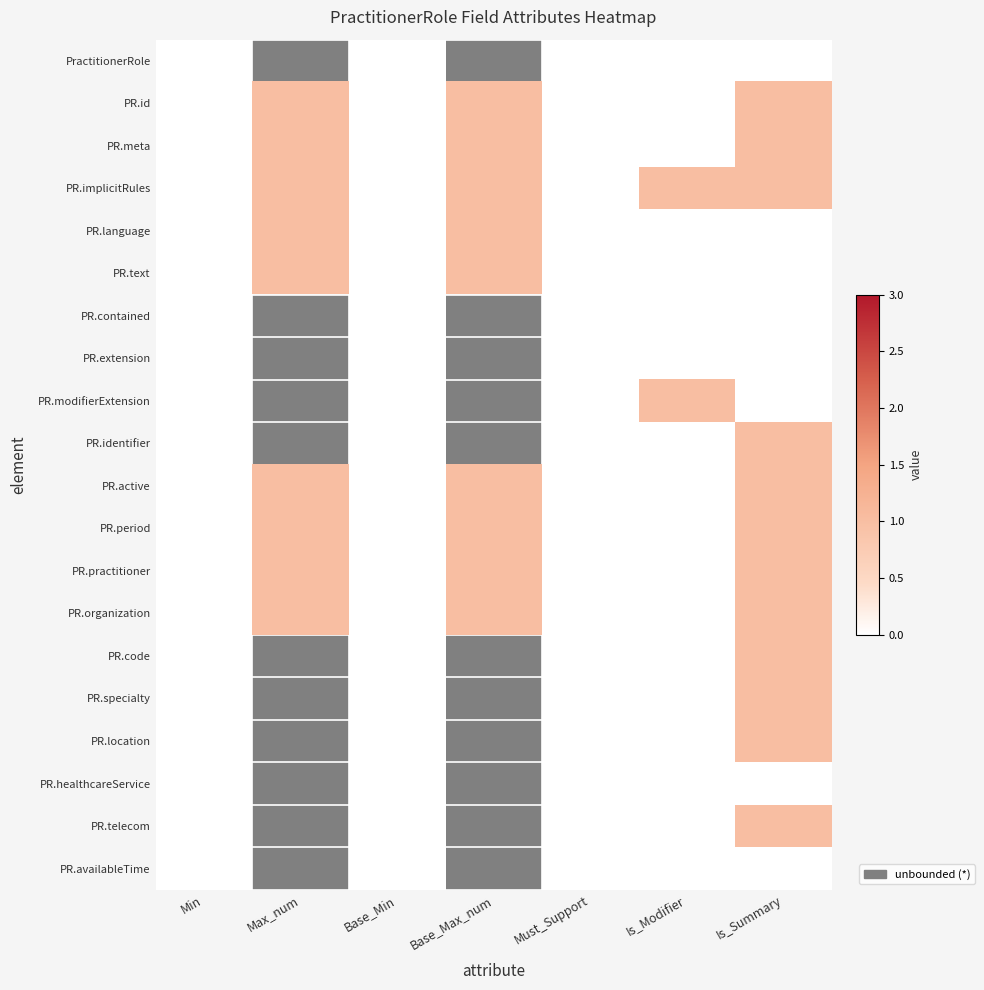

Which category has the lowest value across all series?

Min